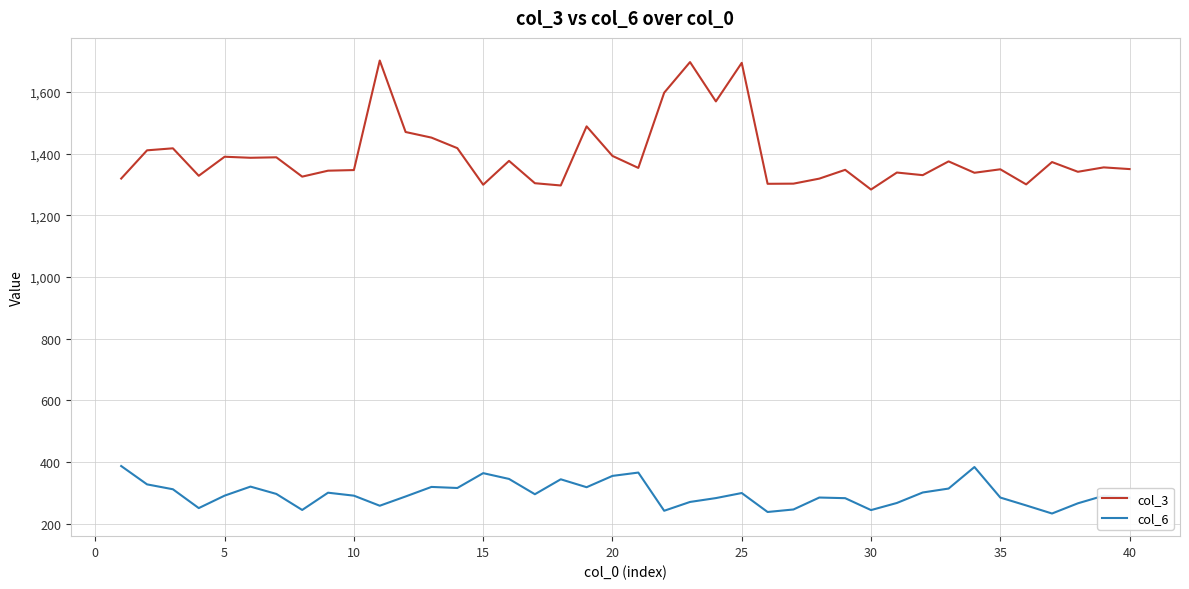

What is the average value of the col_6 series?

296.7